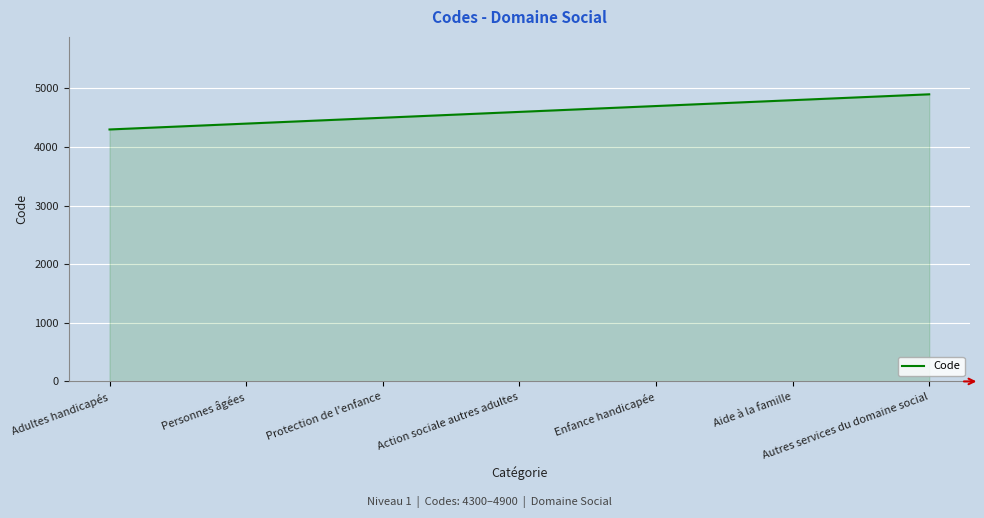

What is the sum of all values?

32200